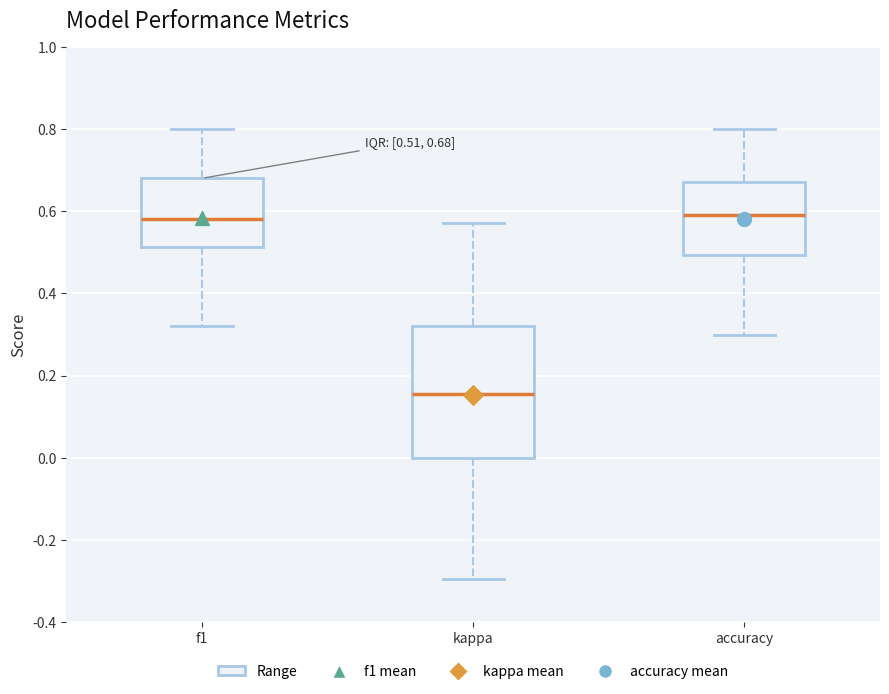

Which box is the tallest, from its lower edge to its upper edge?

kappa